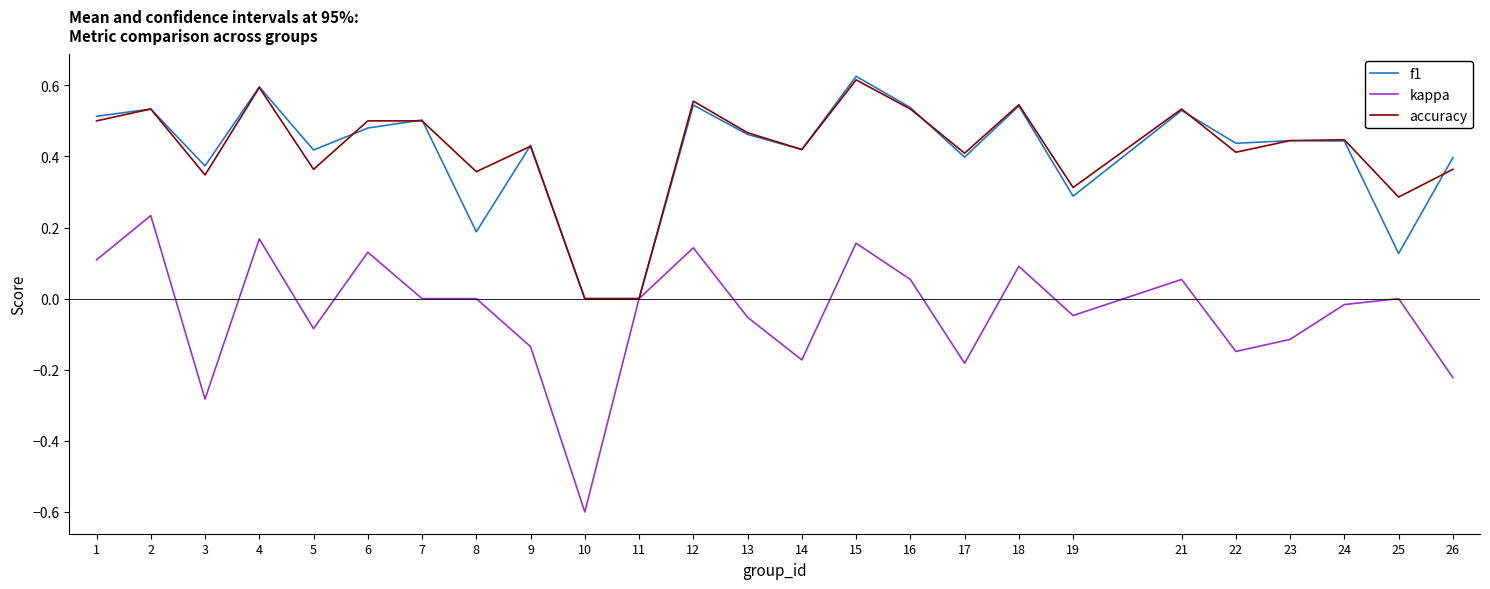

The kappa series shows -0.4 at 26. True or false?

False